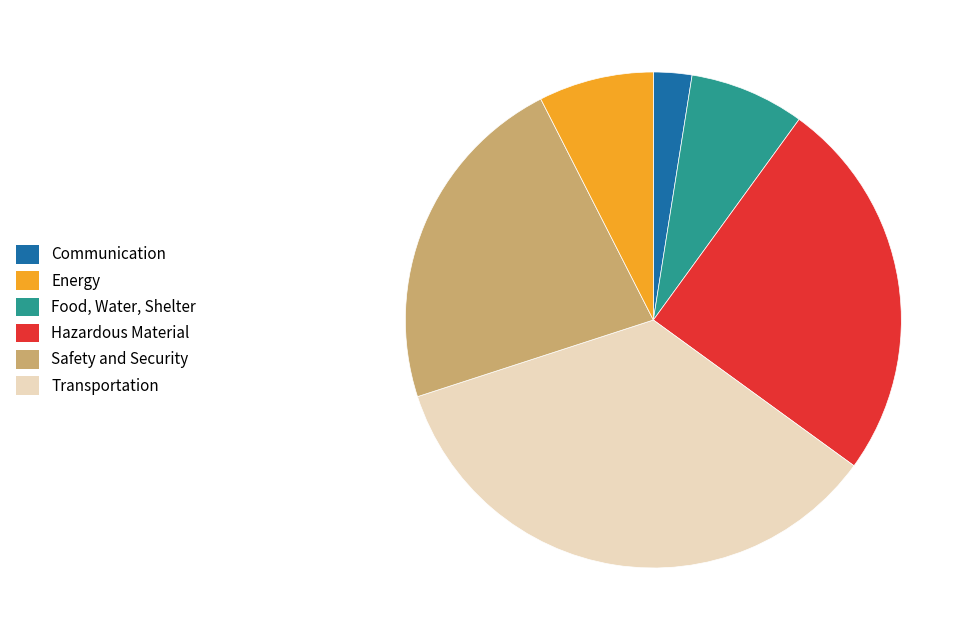

Is there any slice that represents more than half of the pie?

No